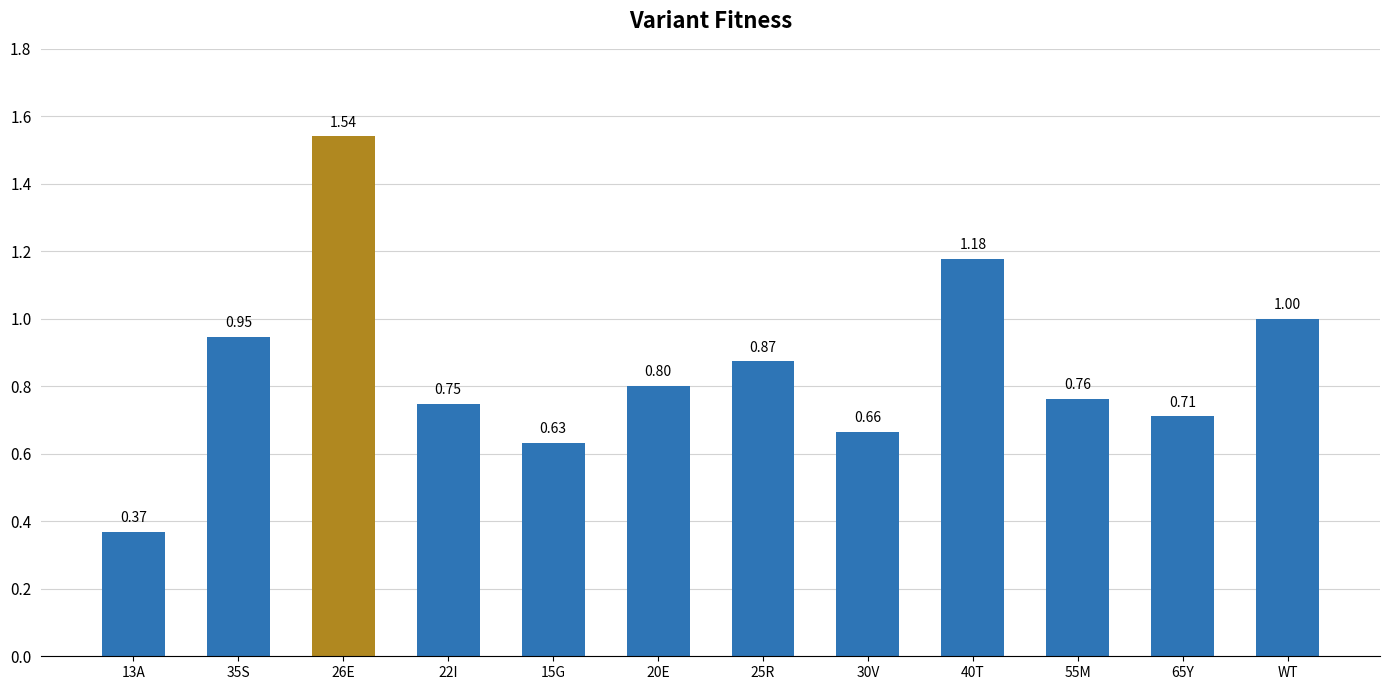

Which category has the lowest value across all series?

13A